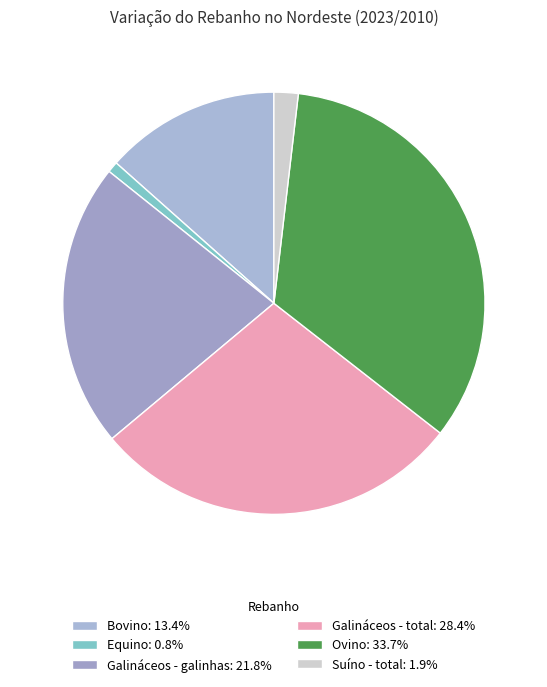

Combined, do Galináceos - galinhas and Equino account for over 50%?

No